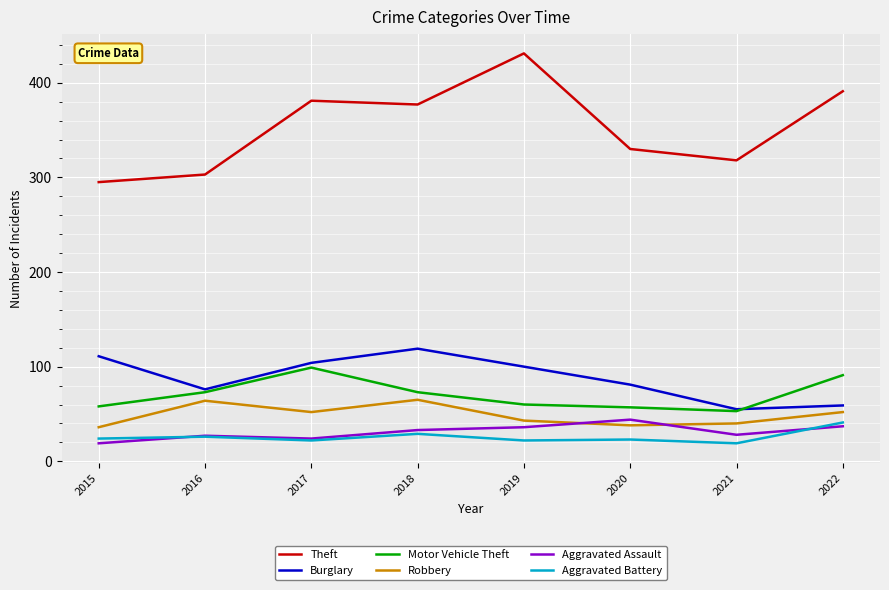

What is the greatest value displayed?

431